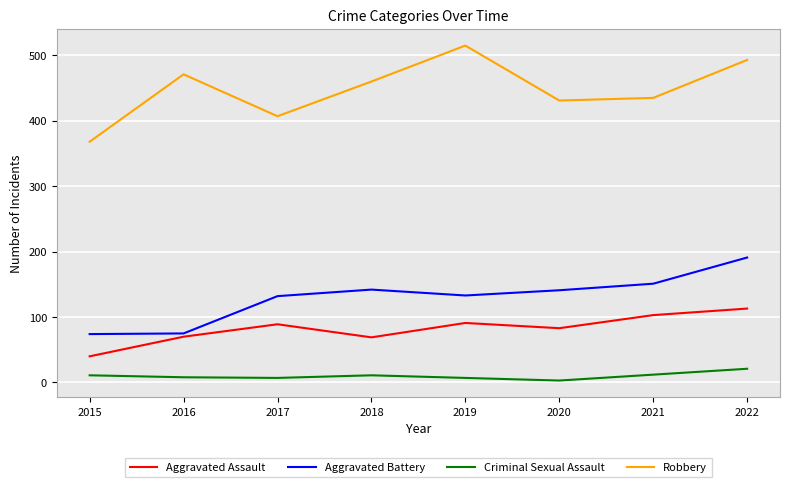

Between 2019 and 2022, which series saw the biggest shift?

Aggravated Battery